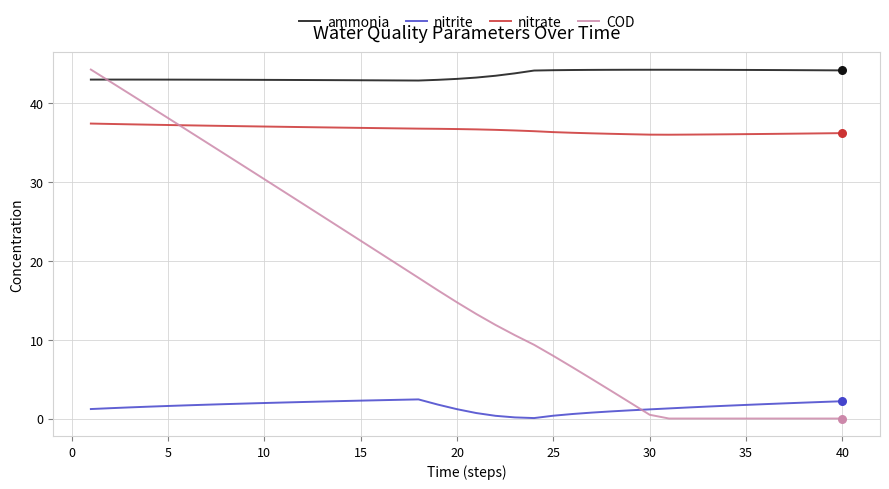

Which series has the largest range (max minus min)?

COD